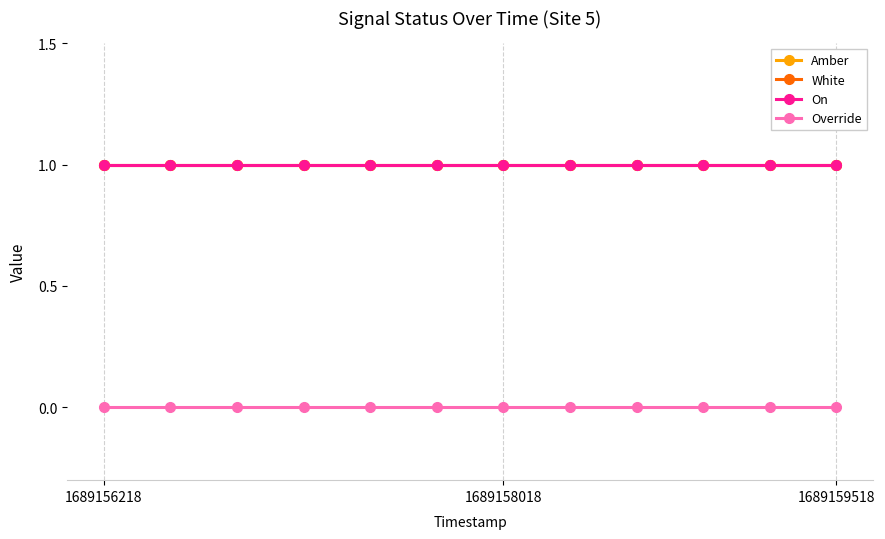

At how many categories does at least one series exceed 0?

12